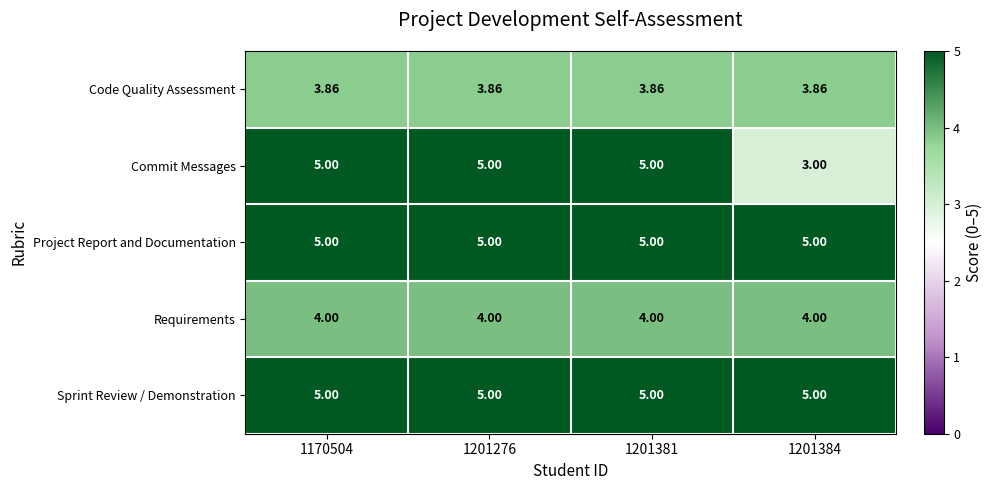

Between 1201276 and 1201384, which series saw the biggest shift?

Commit Messages